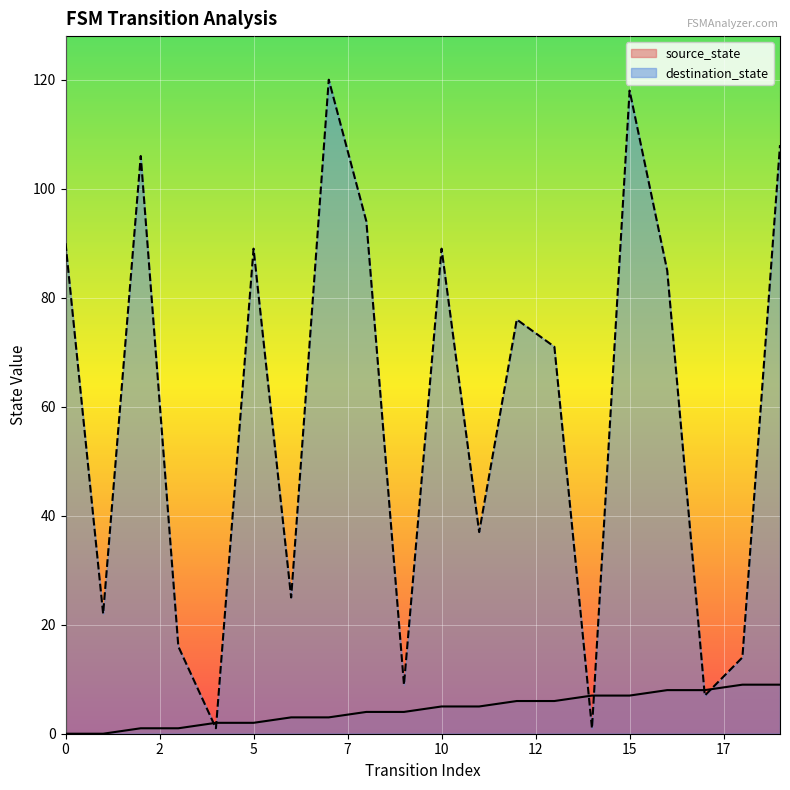

At which category is the sum across all series the highest?

15